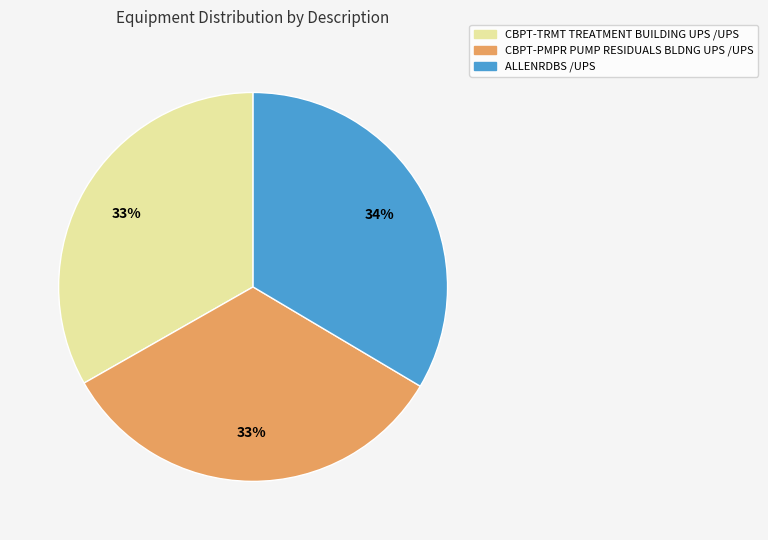

Is it true that CBPT-PMPR PUMP RESIDUALS BLDNG UPS /UPS is 23% of the pie?

False